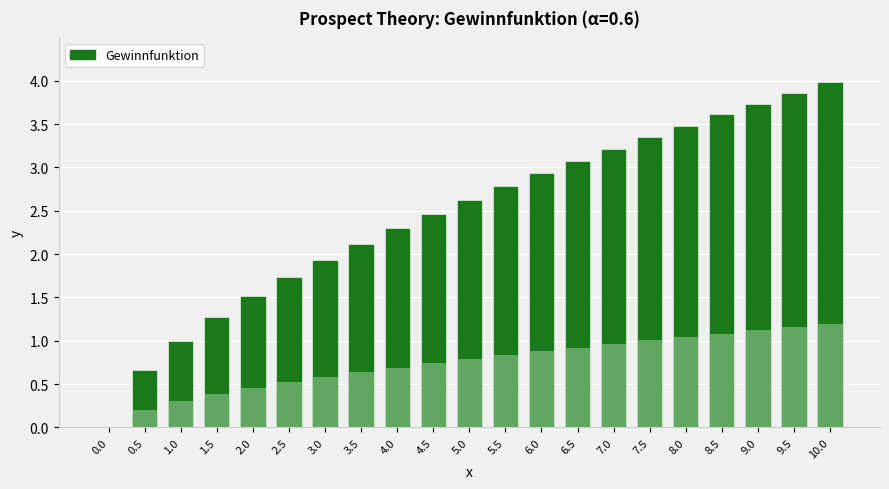

What is the sum of all values?

51.6